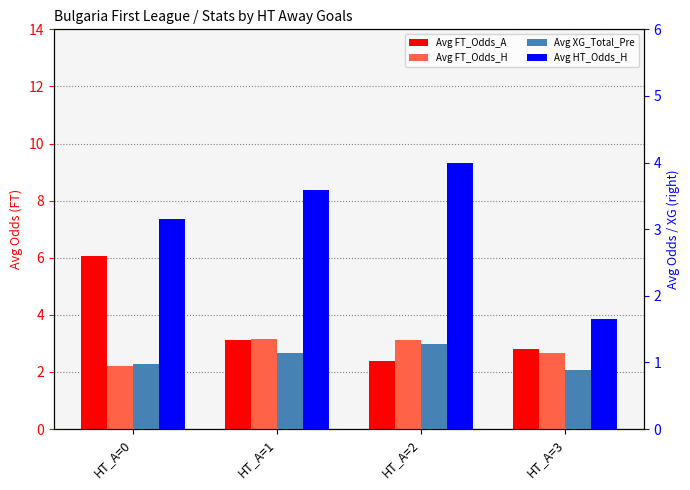

What is the highest value of the Avg XG_Total_Pre series?

1.3